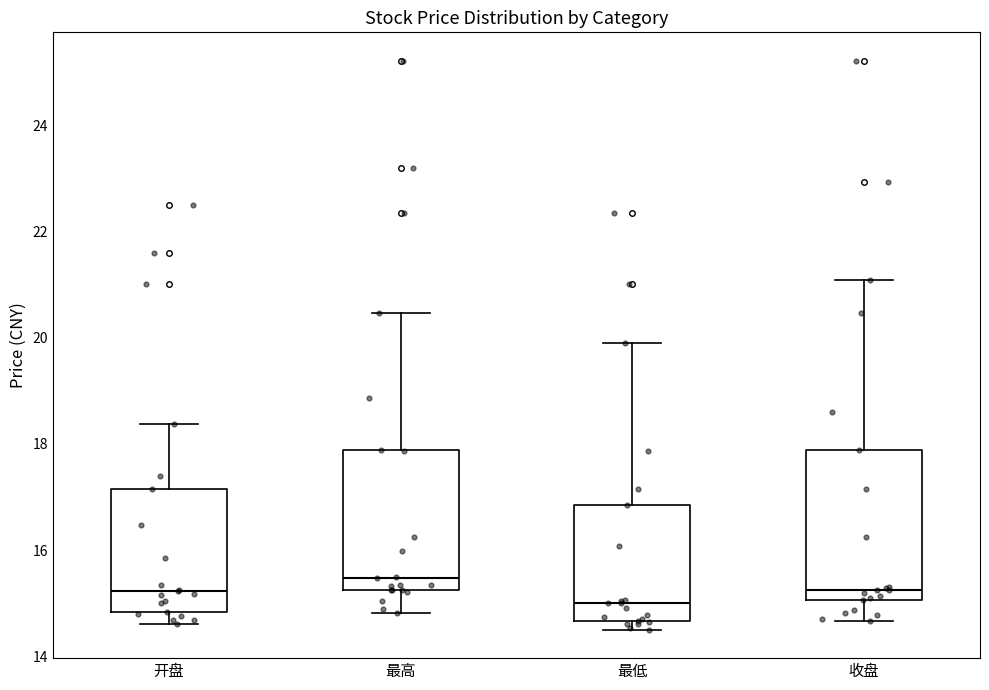

Which box has the lowest median line?

最低